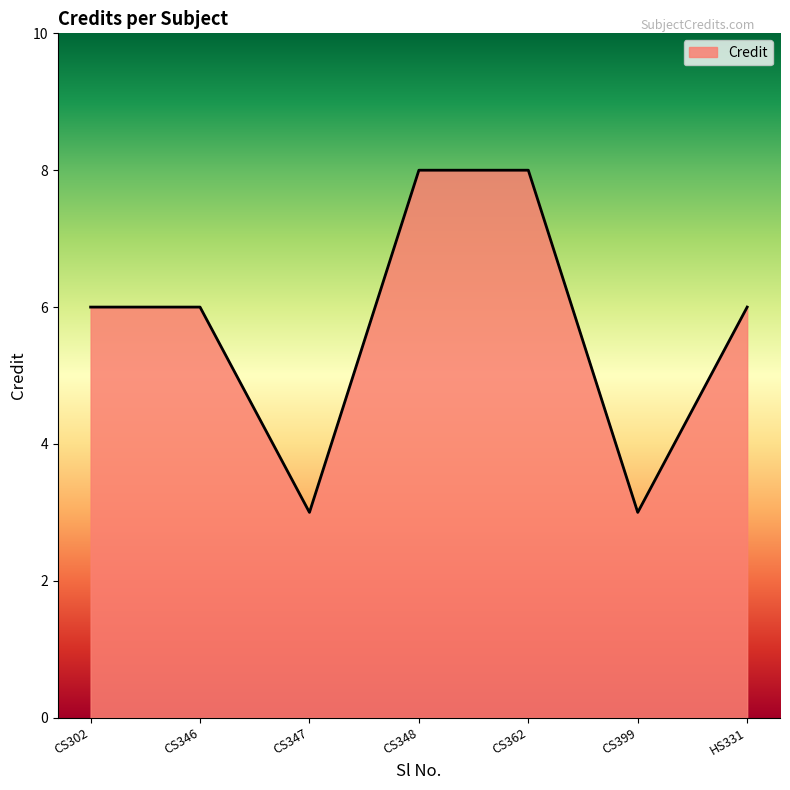

Is it true that the value at CS302 is 8?

False